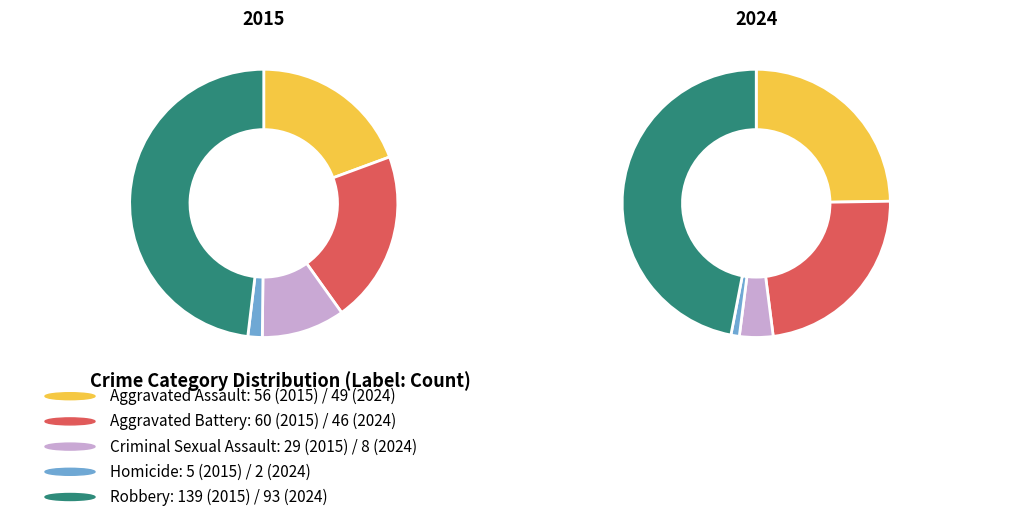

How many slices are in this pie chart?

5